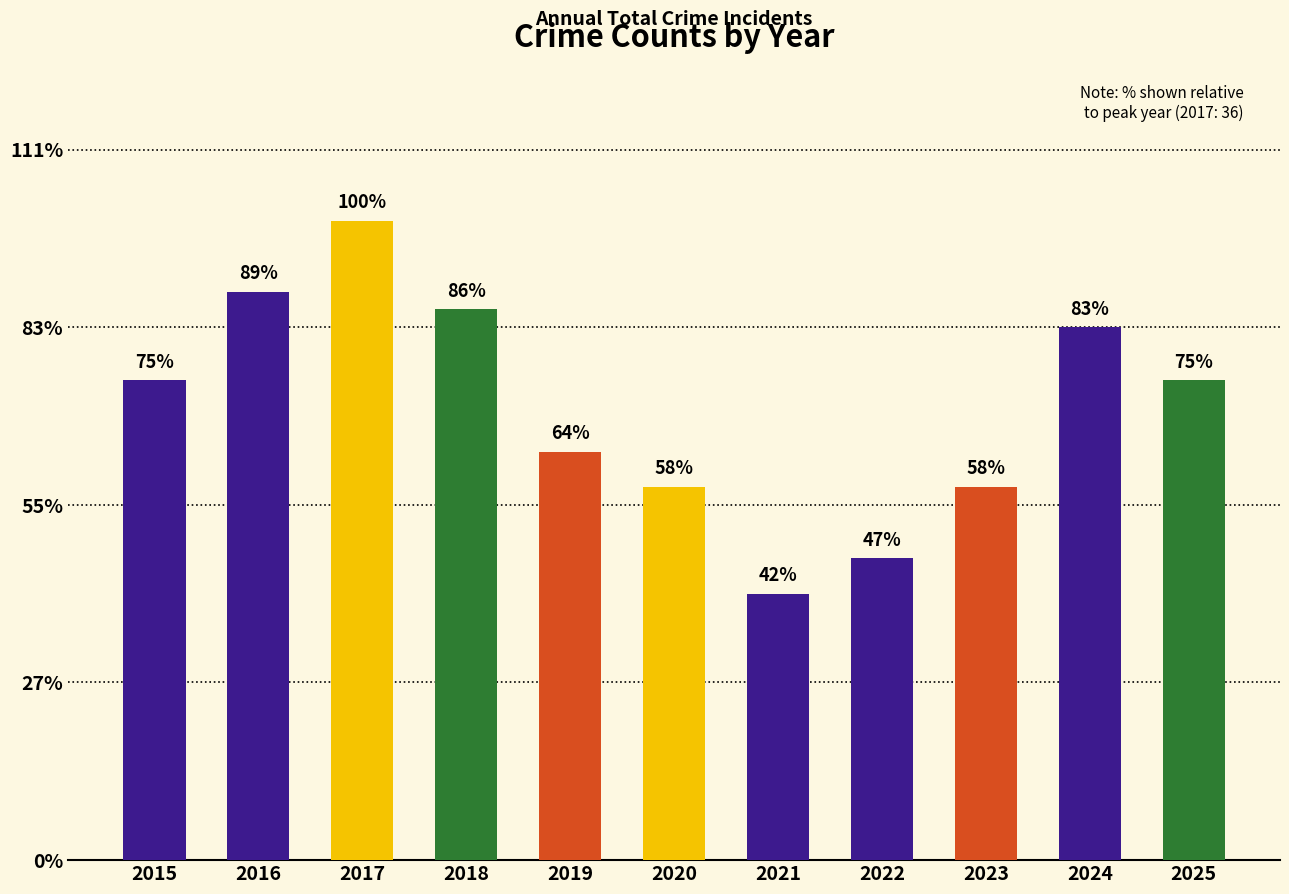

Rank the categories by value from lowest to highest.

2021, 2022, 2020, 2023, 2019, 2015, 2025, 2024, 2018, 2016, 2017